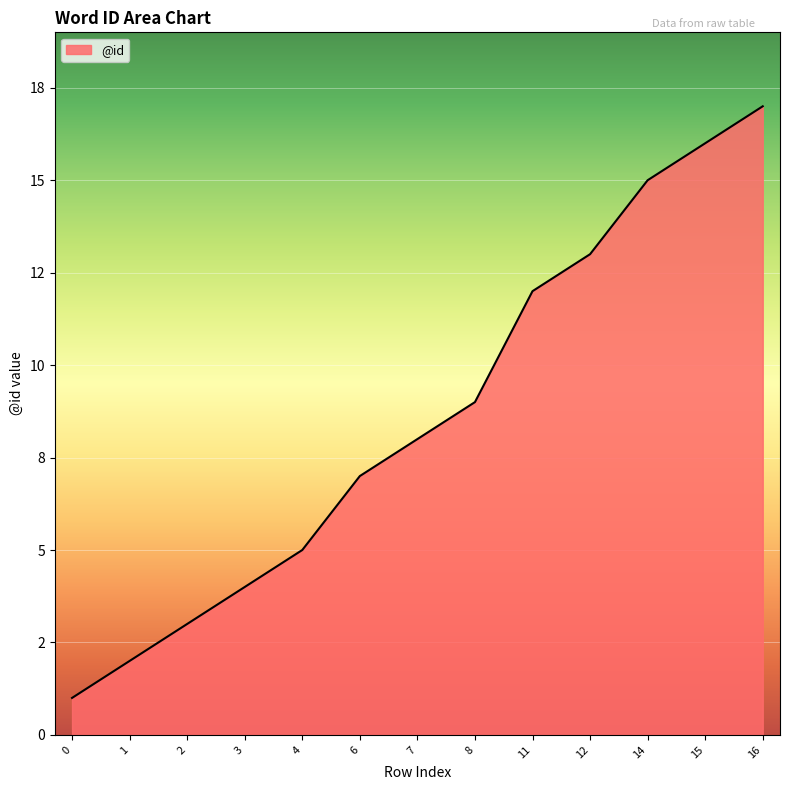

How many lines are shown in the chart?

1